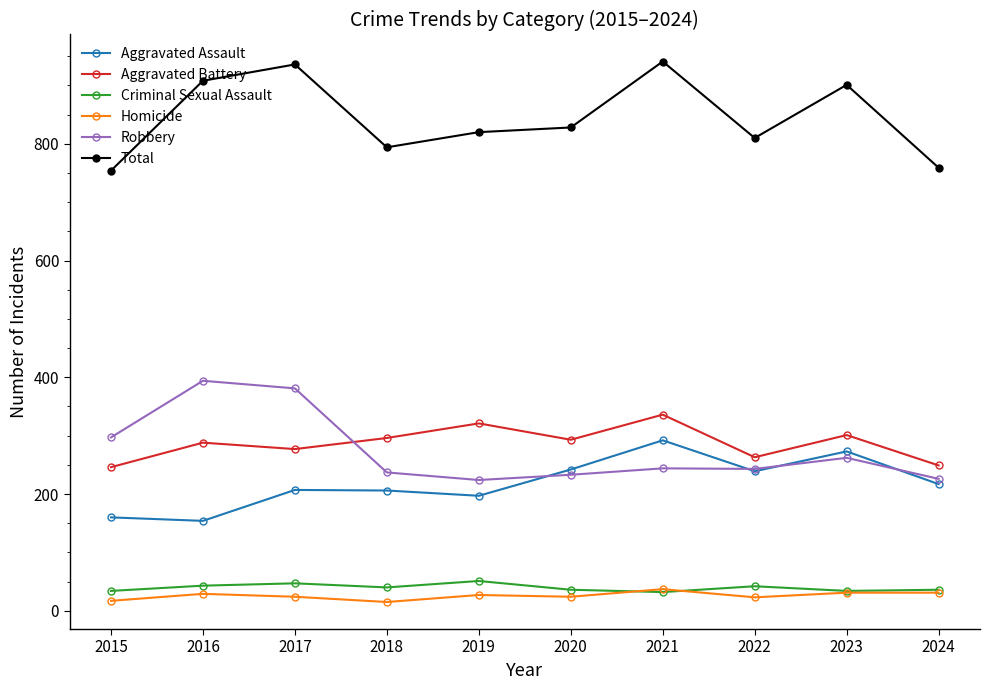

What is the total value across all series at 2016?

1816